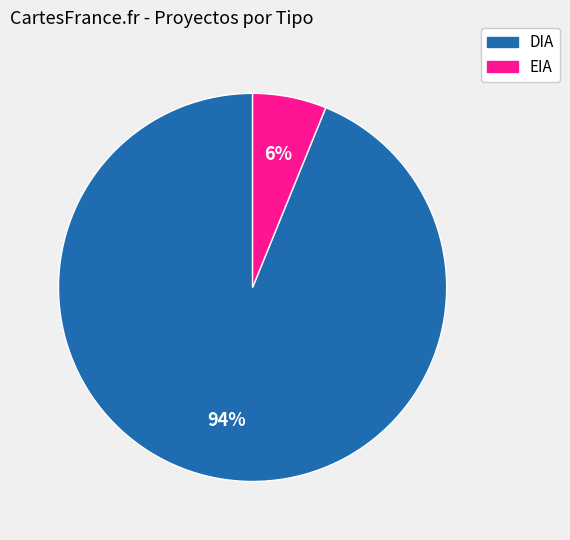

To the nearest percent, what percentage of the pie is EIA?

6%